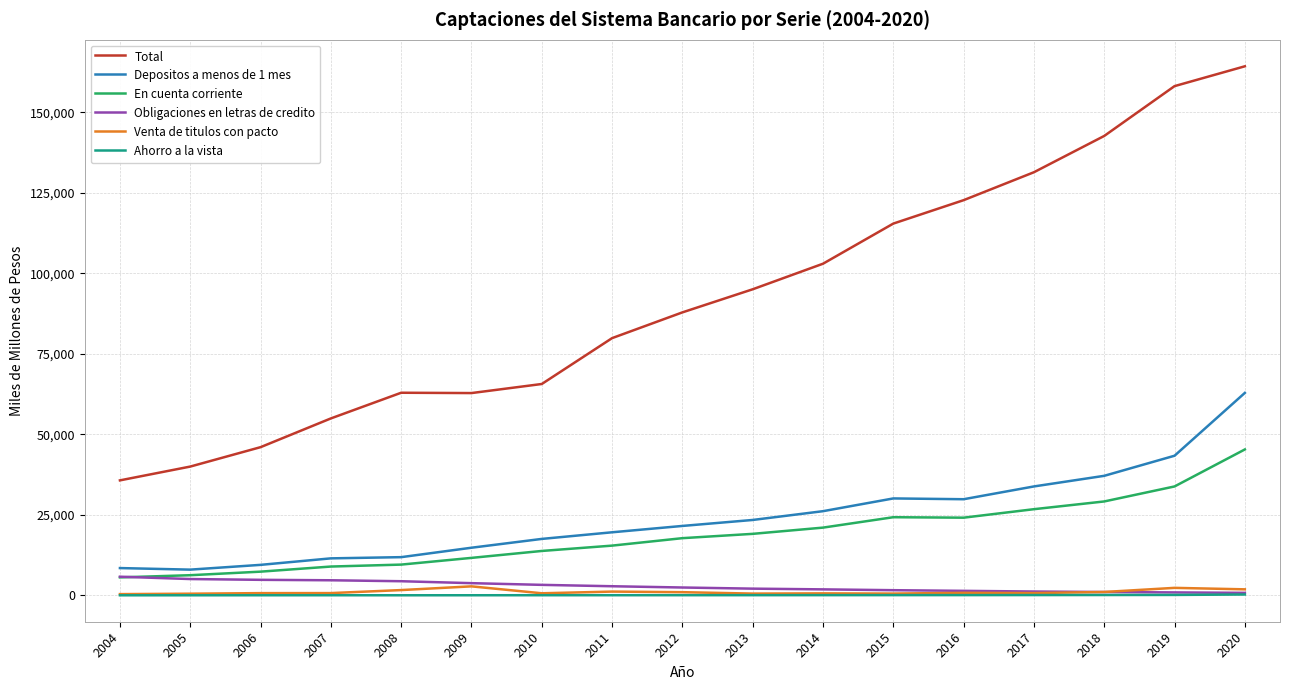

Which series has the largest total across all categories?

Total